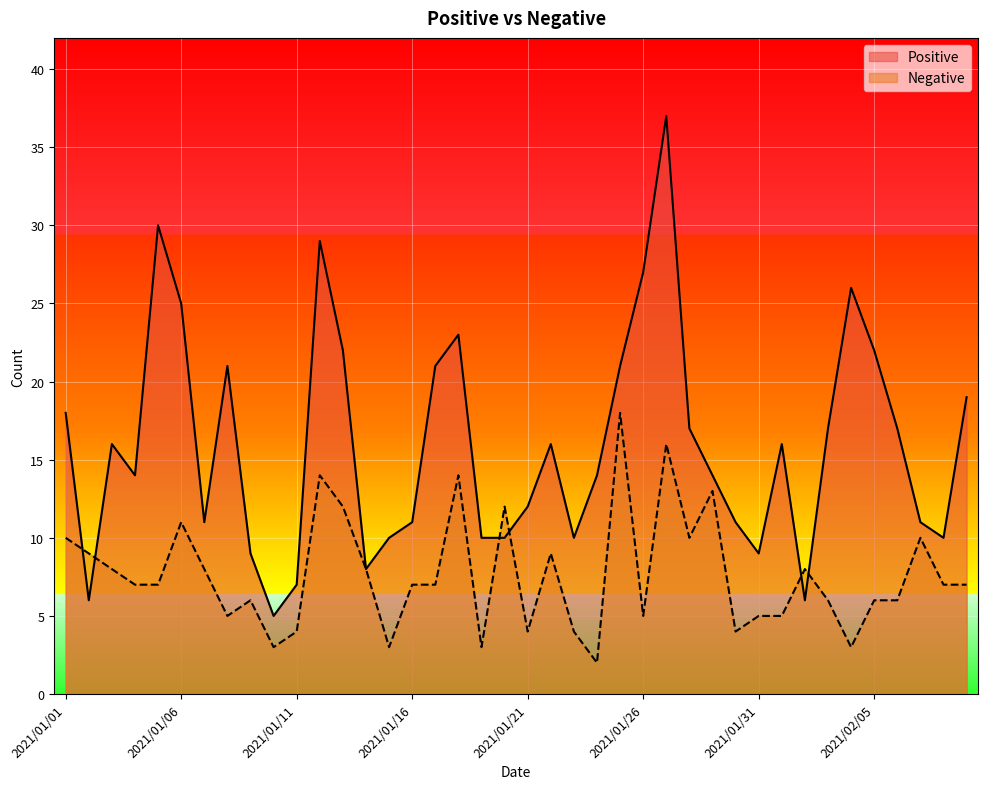

Is the value of Negative at 2021/02/08 greater than the value of Positive at 2021/01/03?

No